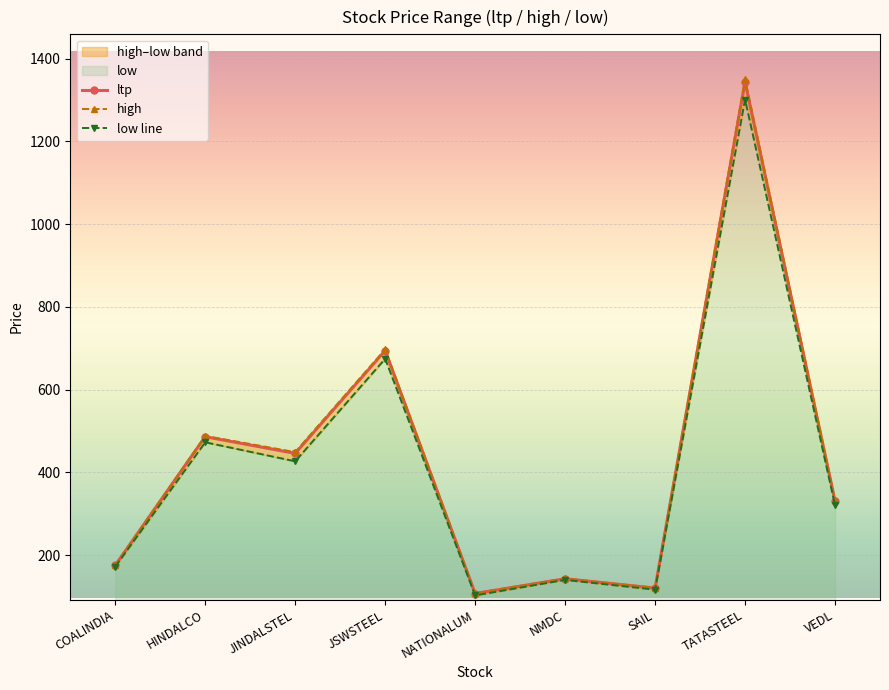

True or false: low line and ltp intersect in this chart.

False